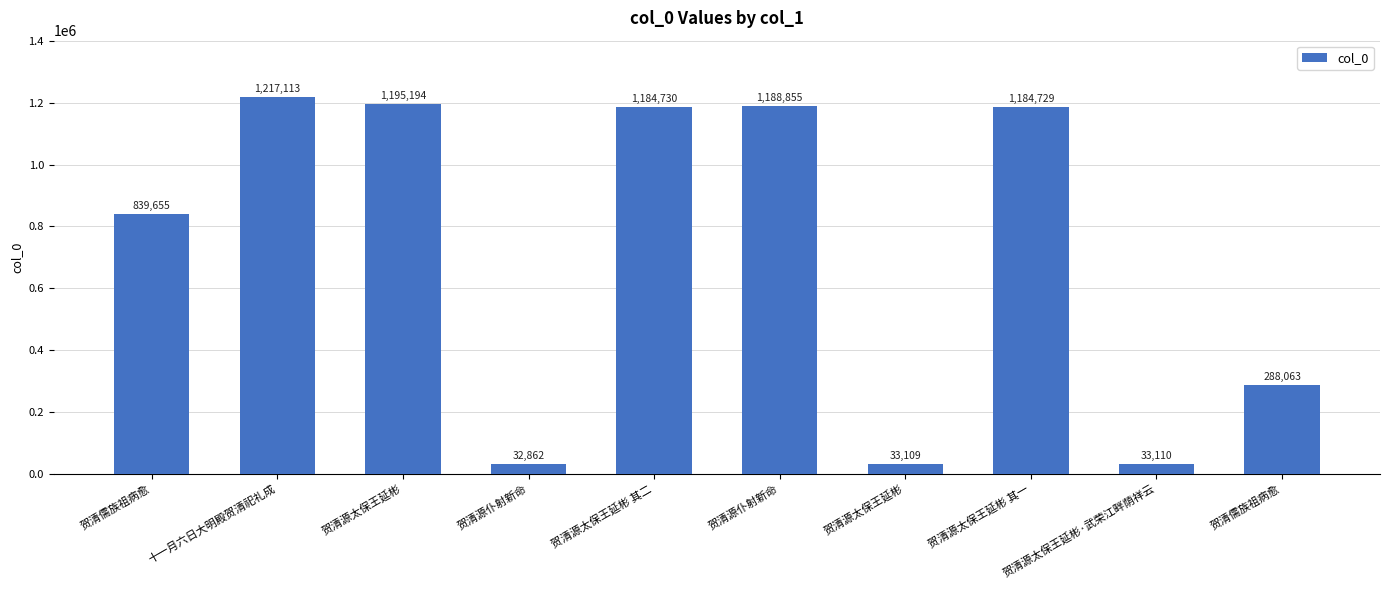

What is the change in value from 贺清源太保王延彬 to 贺清源仆射新命?

-6339